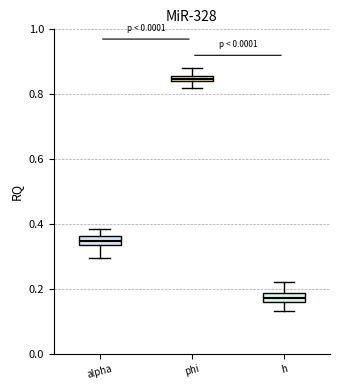

Where is the upper edge of the box for h on the y-axis? The values are not printed on the chart, so give them approximately, as read against the axis.

0.18